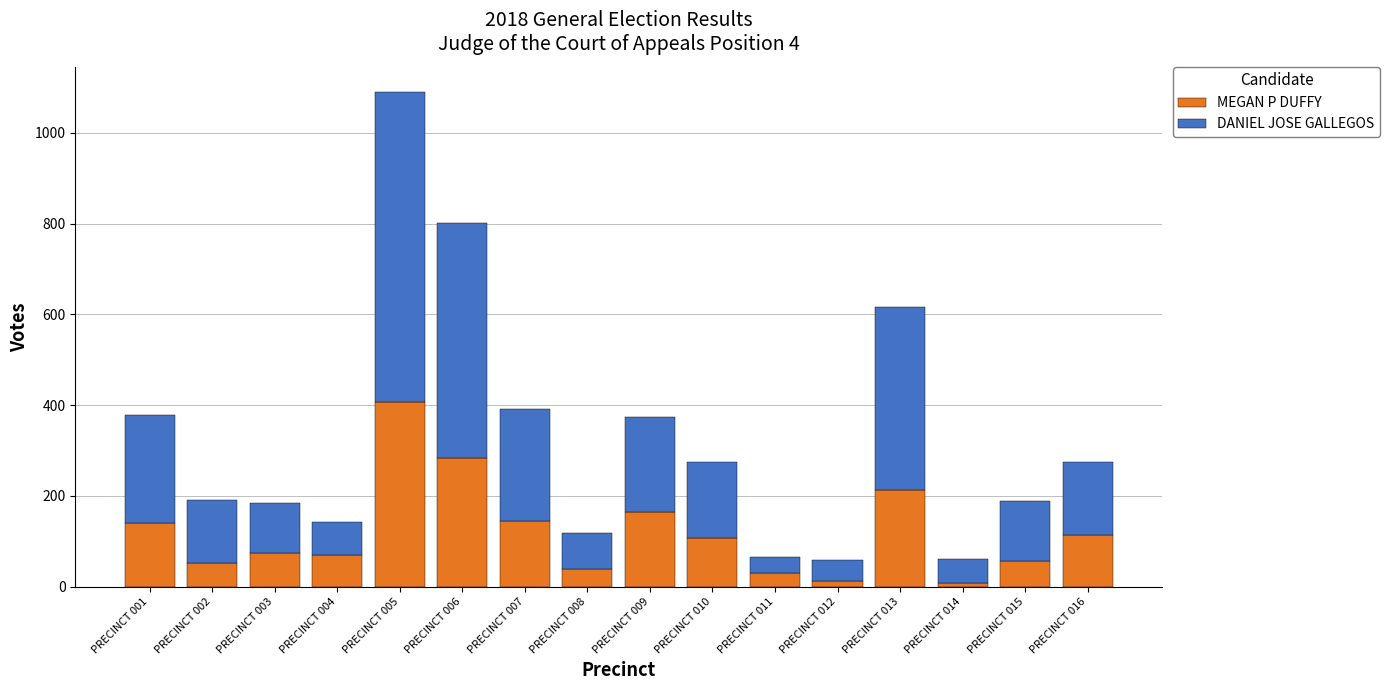

What is the difference between the maximum and minimum values in the MEGAN P DUFFY series?

399